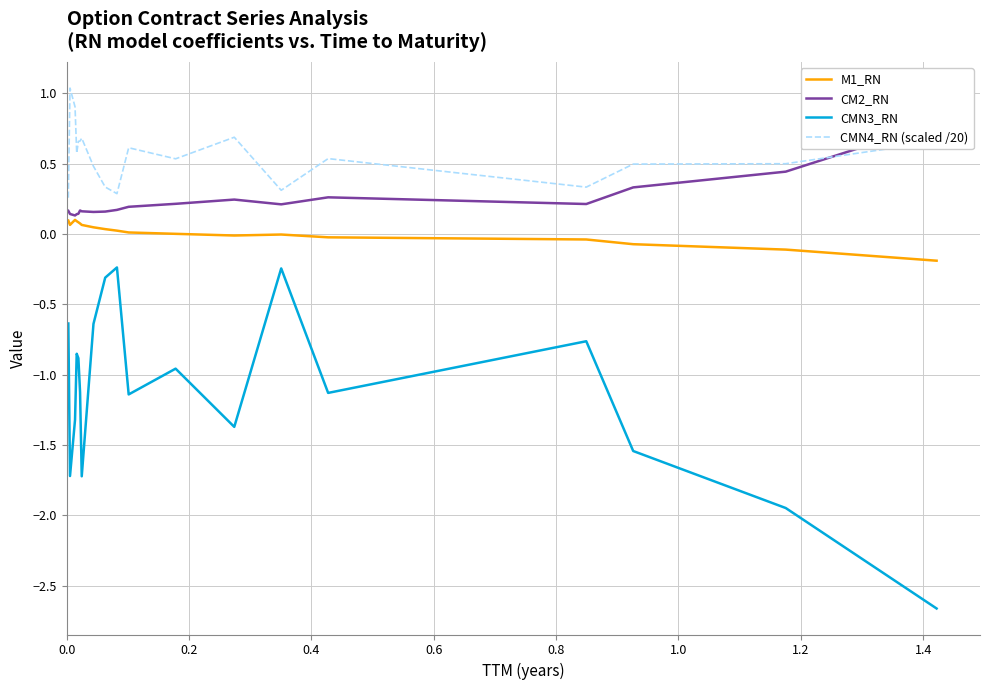

Rank the series by their maximum value, from lowest to highest.

CMN3_RN, M1_RN, CM2_RN, CMN4_RN (scaled /20)